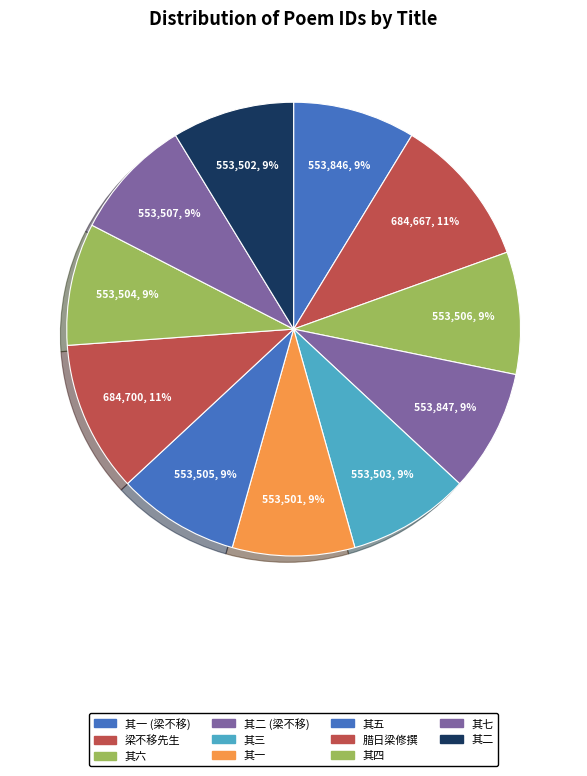

Which slice is the smallest?

腊日梁修撰用之以还家初散紫宸朝七字为韵命赋七首 其一